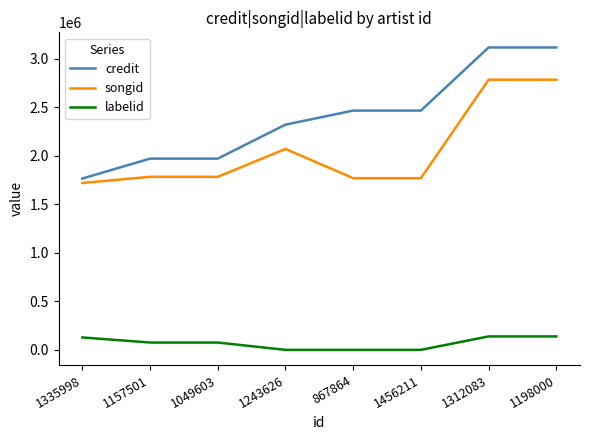

True or false: songid has a value of 2783232 at 1198000.

True